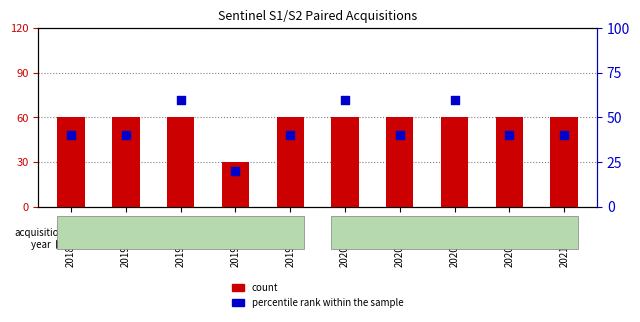

At which category is the sum across all series the highest?

2019-08-20